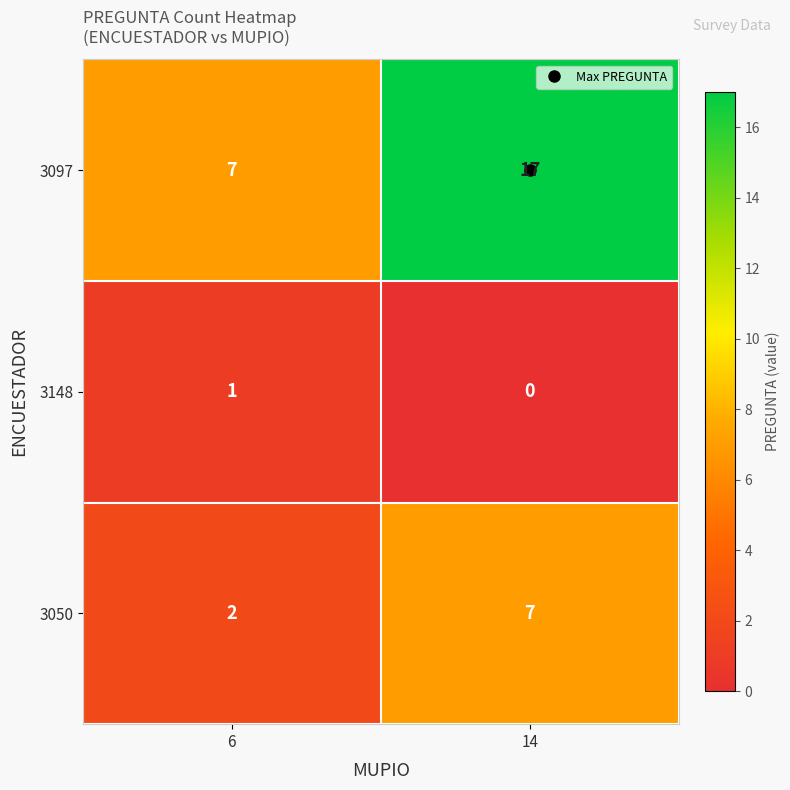

Which series has the widest spread of values?

3097